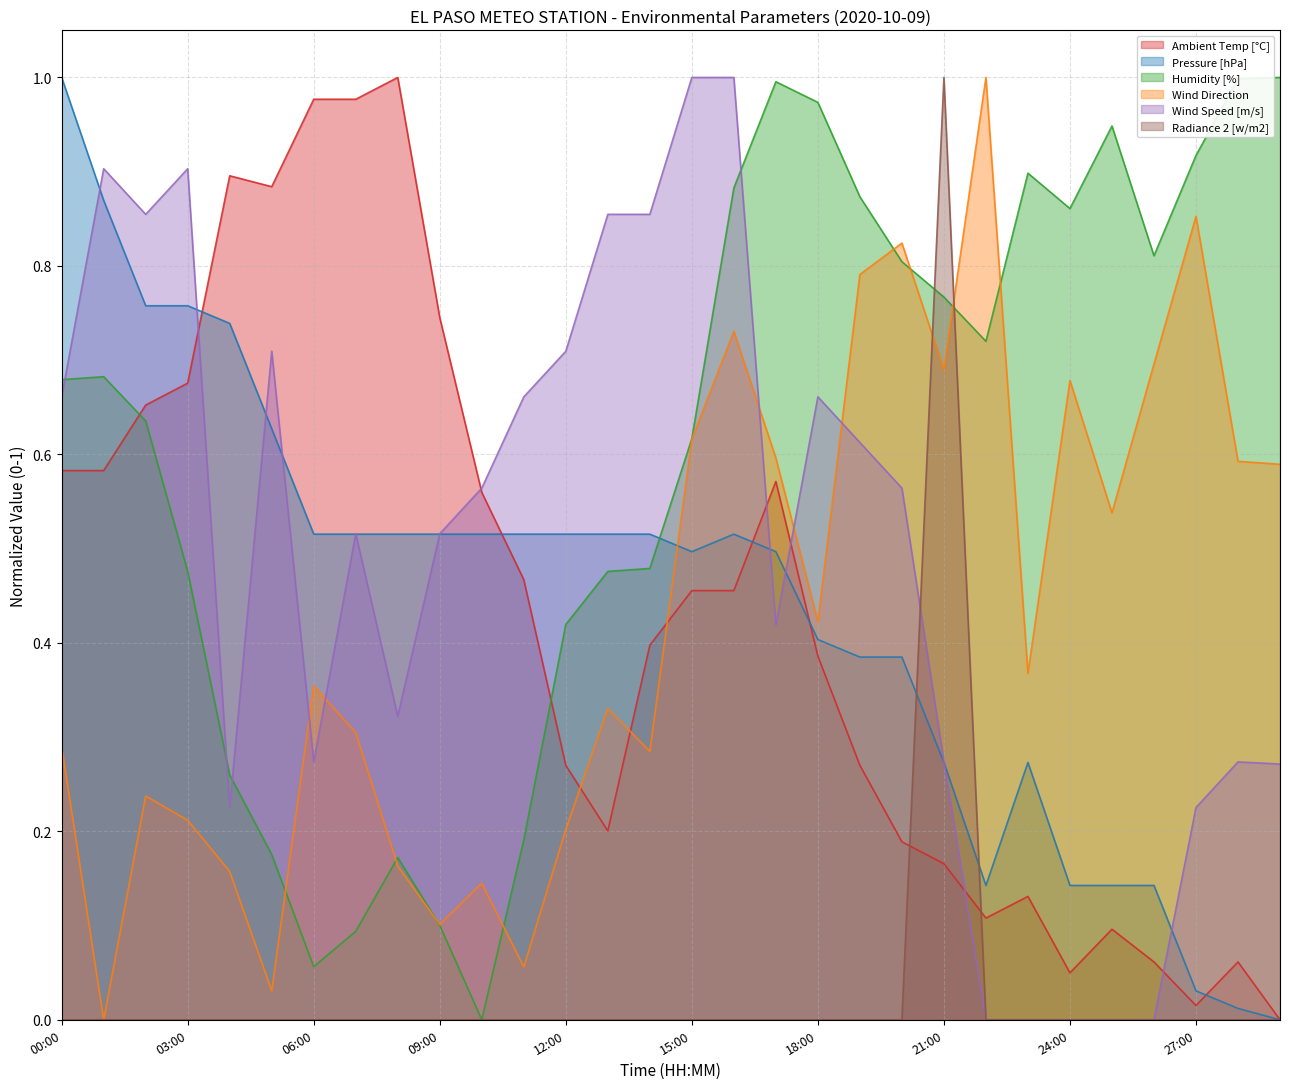

What position from the left is 11:00?

12